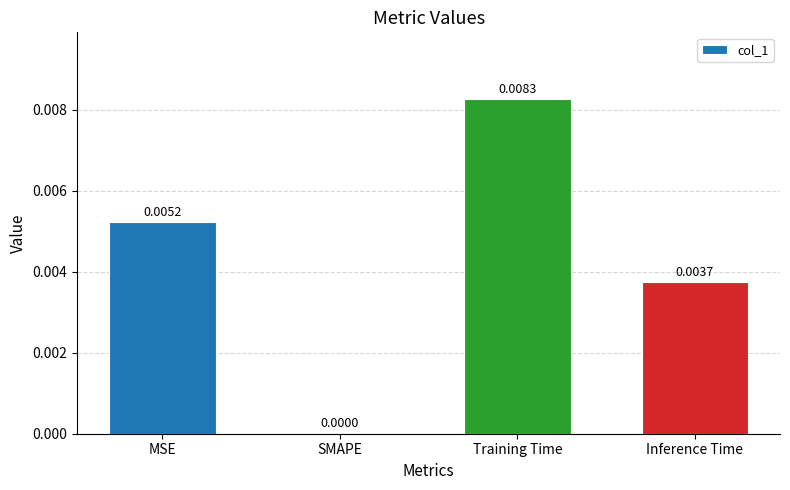

Where is the data nearest to the value 0?

SMAPE